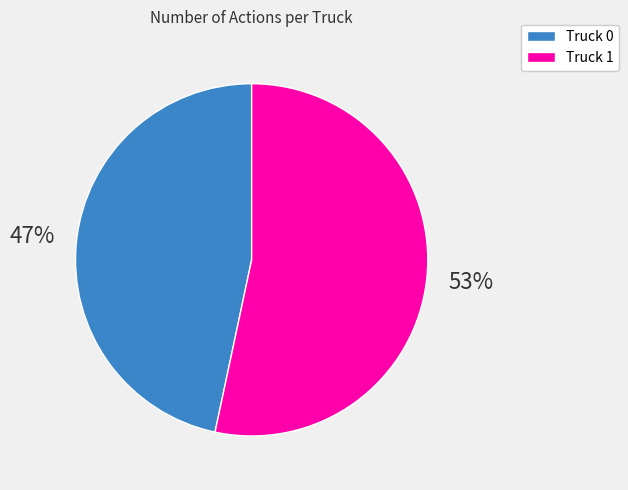

How many slices are in this pie chart?

2